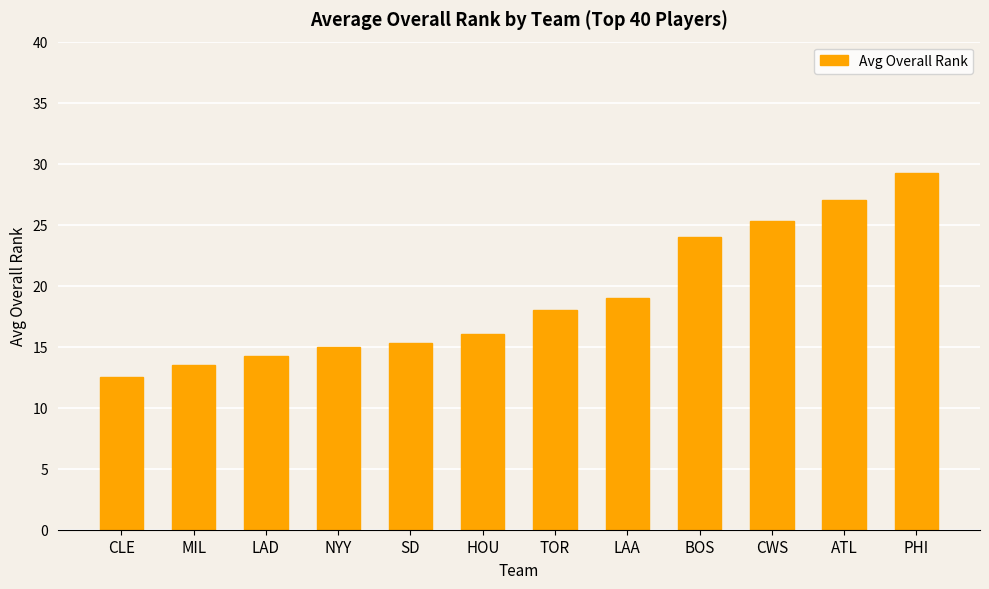

What is the value of the 11th bar from the left?

27.0